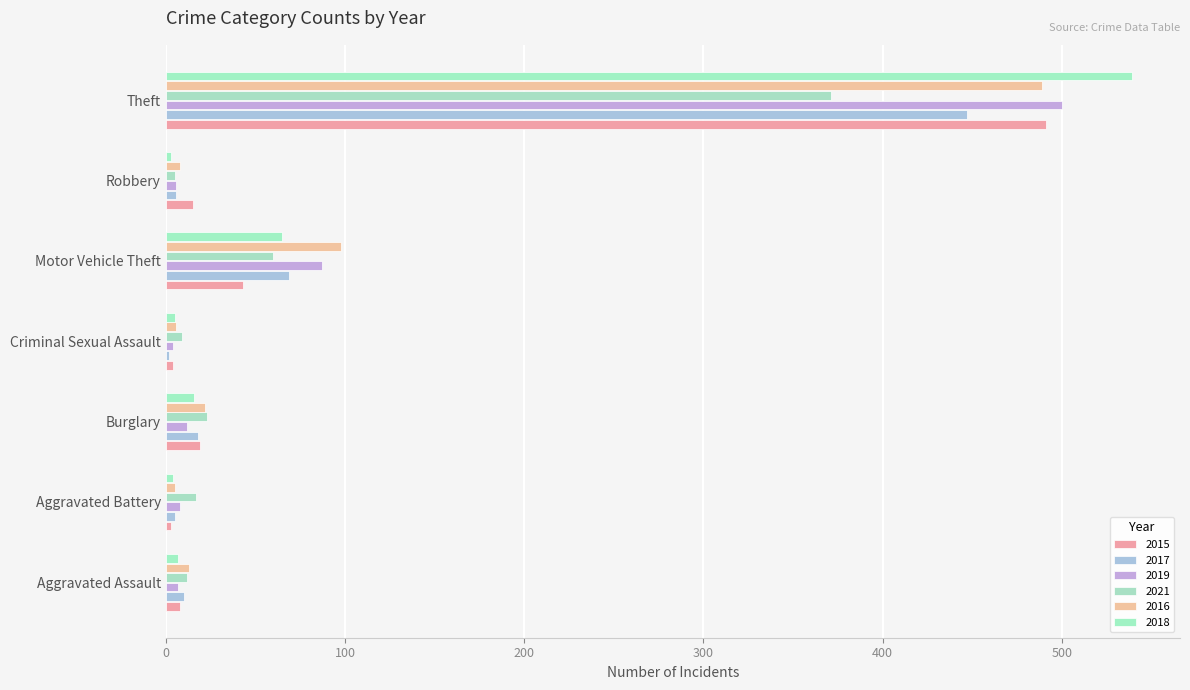

What is the total value across all series at Burglary?

110